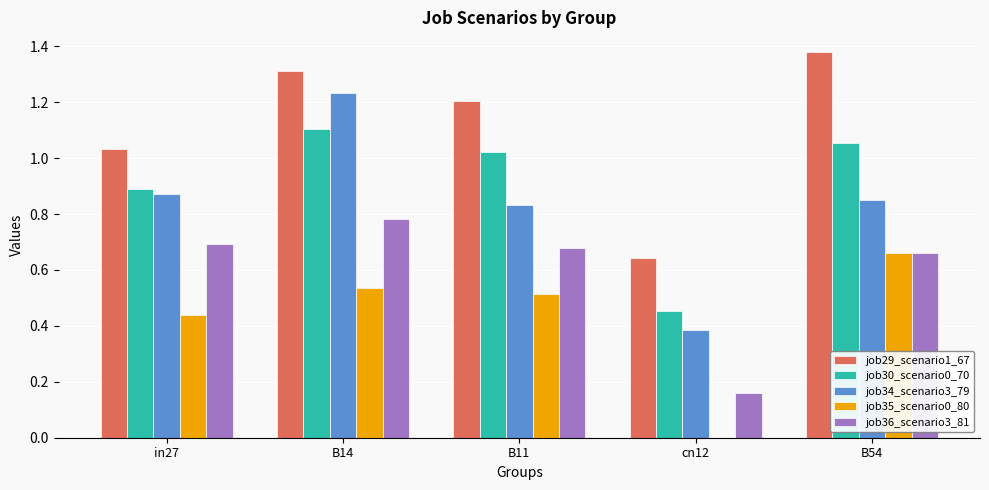

What is the total value across all series at cn12?

1.6